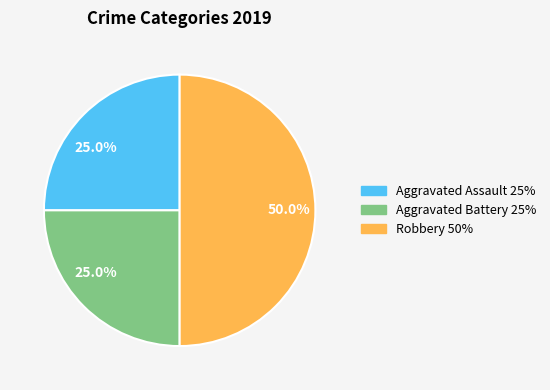

To the nearest percent, what is the combined percentage of Aggravated Assault and Aggravated Battery?

50%